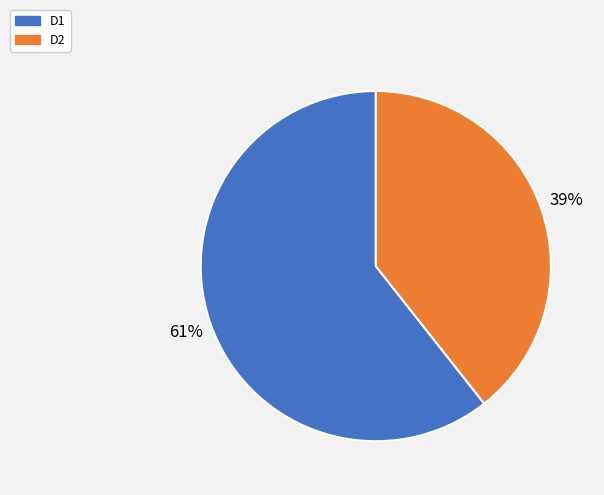

Is it true that D2 is 39% of the pie?

True